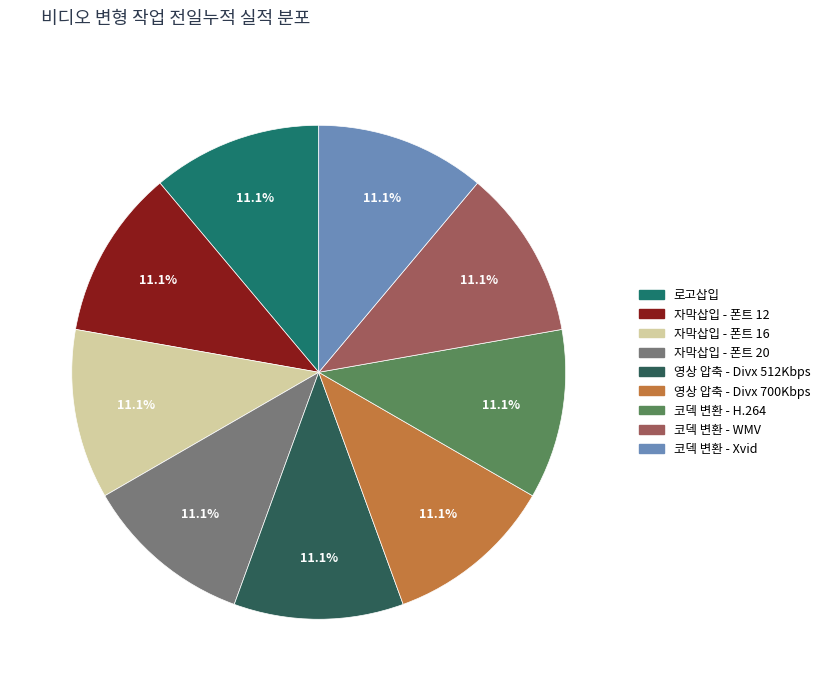

Is there any slice that represents more than half of the pie?

No